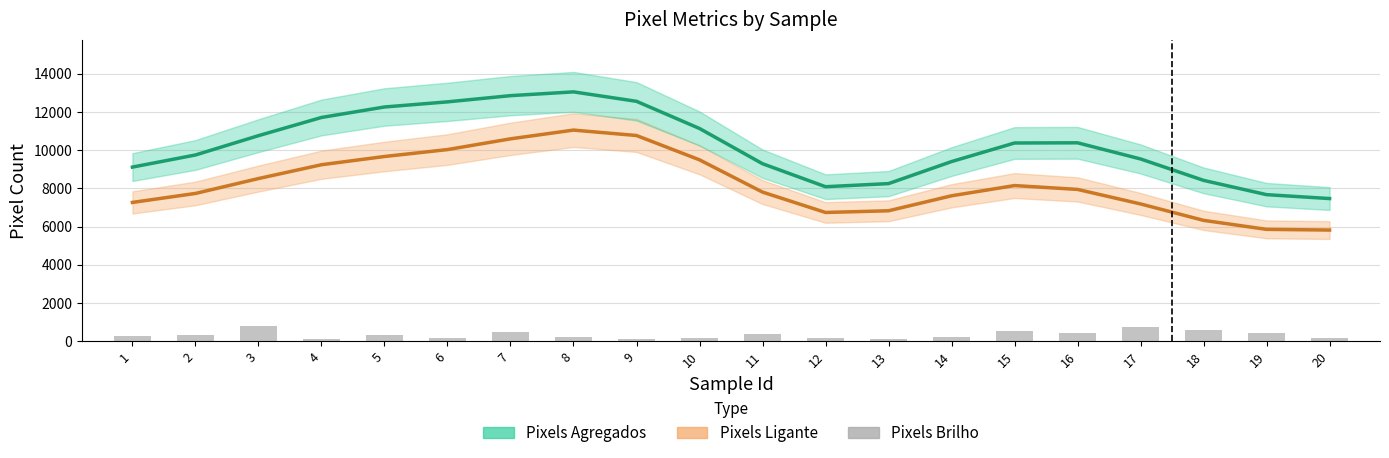

List the series in order of their overall mean, lowest first.

Pixels Brilho, Pixels Ligante, Pixels Agregados